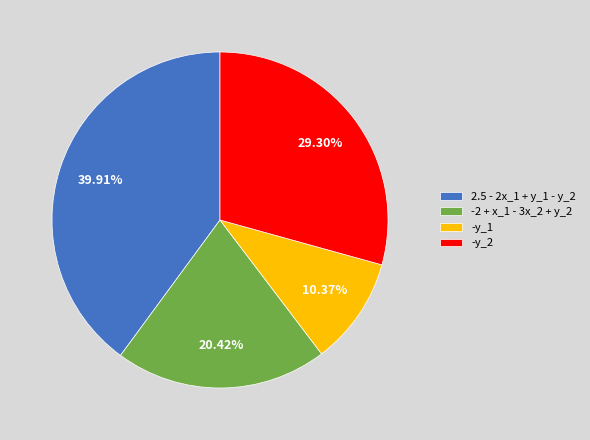

To the nearest percent, what portion does -y_2 represent?

29%